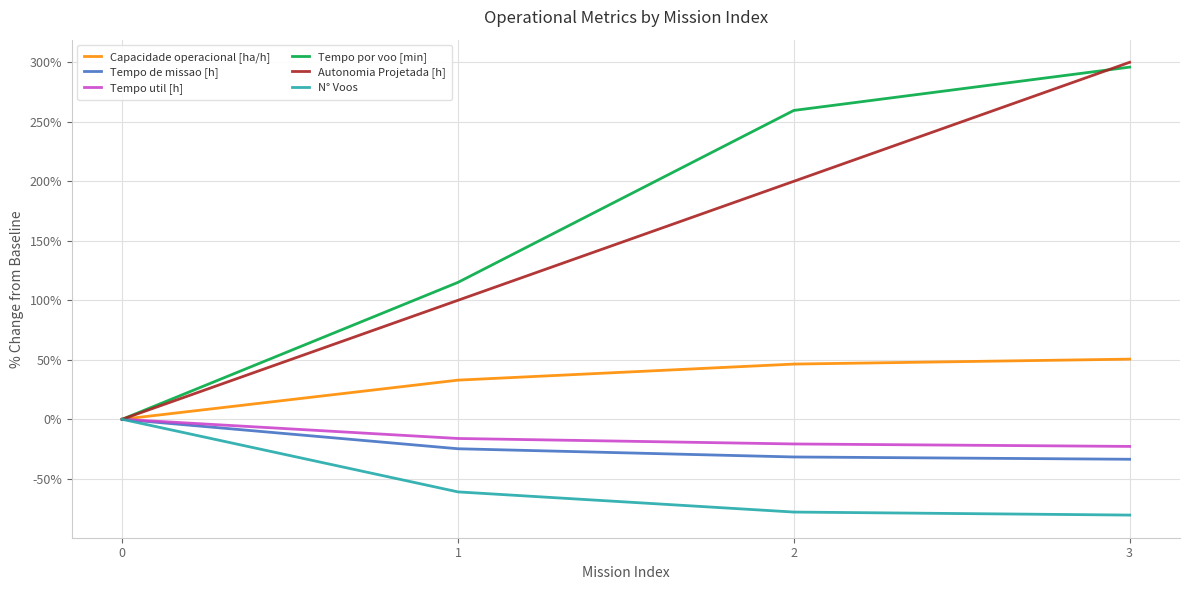

The value of Tempo por voo [min] at 0 is 0.0. True or false?

True